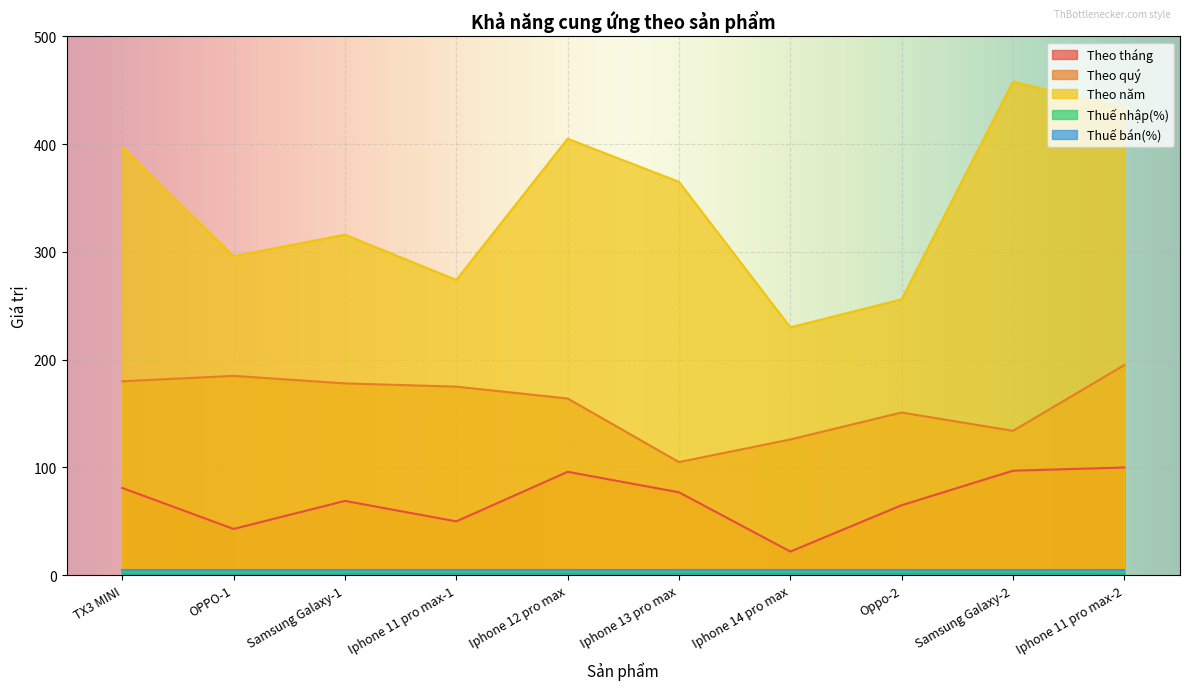

Which series has the widest spread of values?

Theo năm